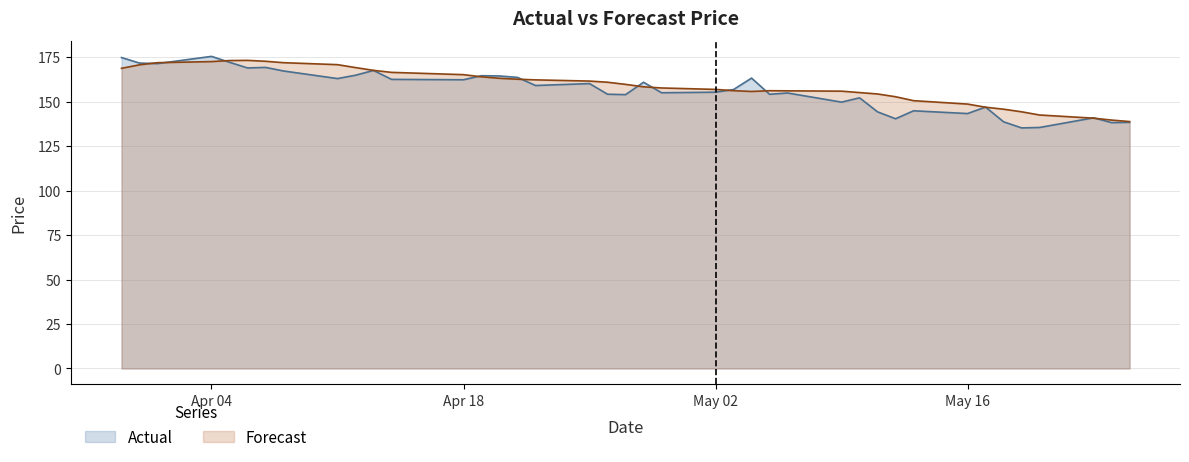

What is the greatest value displayed?

175.4